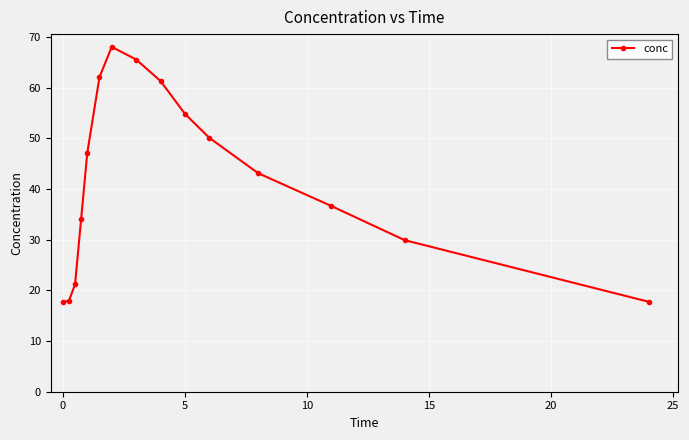

What is the average value?

41.8